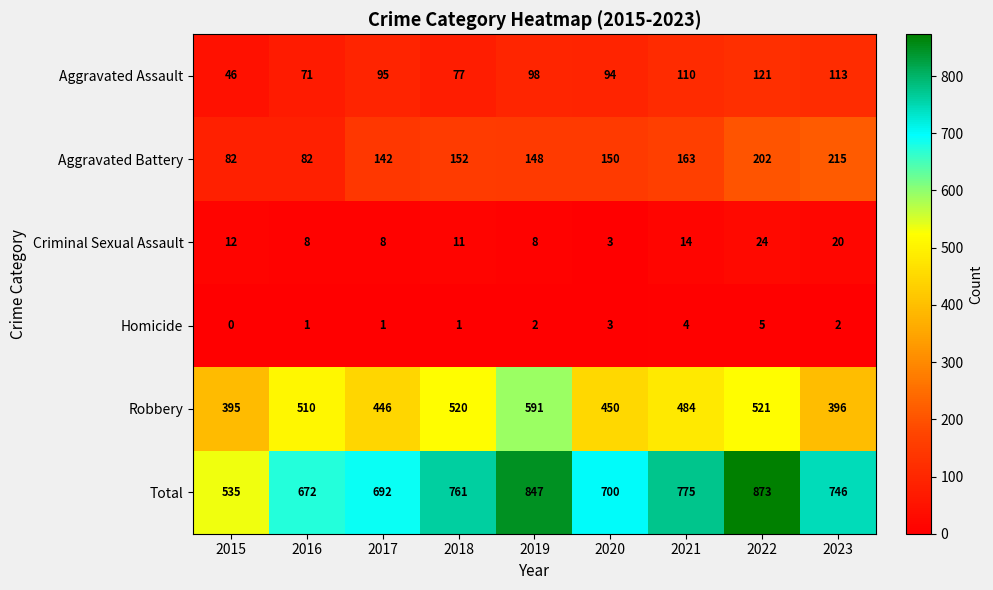

What is the approximate value of Criminal Sexual Assault at 2015?

12